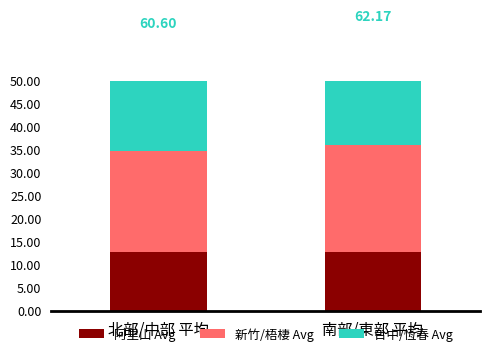

Reading left to right, what are all the values shown in this chart?

阿里山 Avg: 12.7	12.7
新竹/梧棲 Avg: 22.1	23.4
台中/恆春 Avg: 25.8	26.1